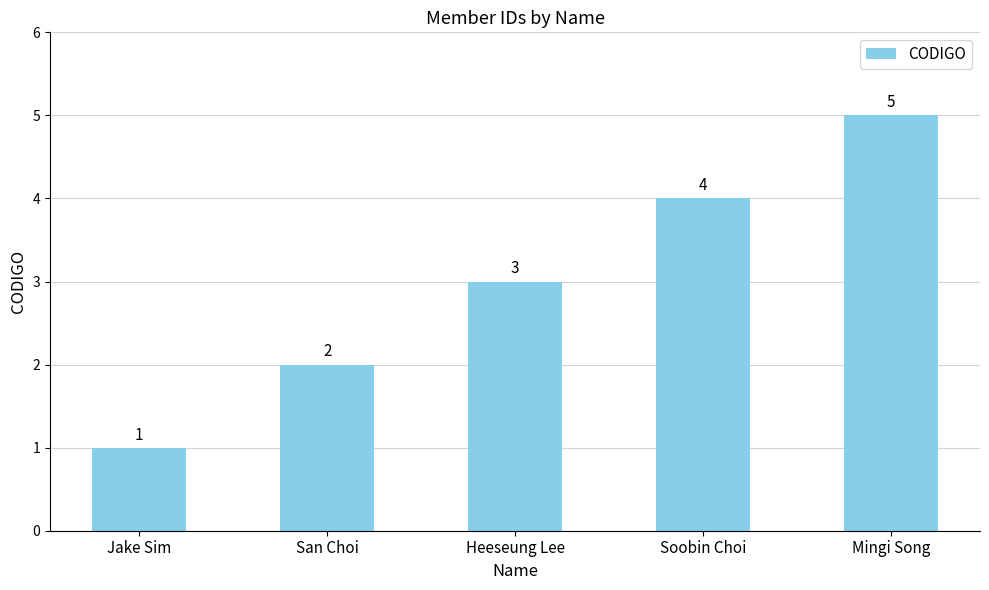

What is the value of the 5th bar from the left?

5